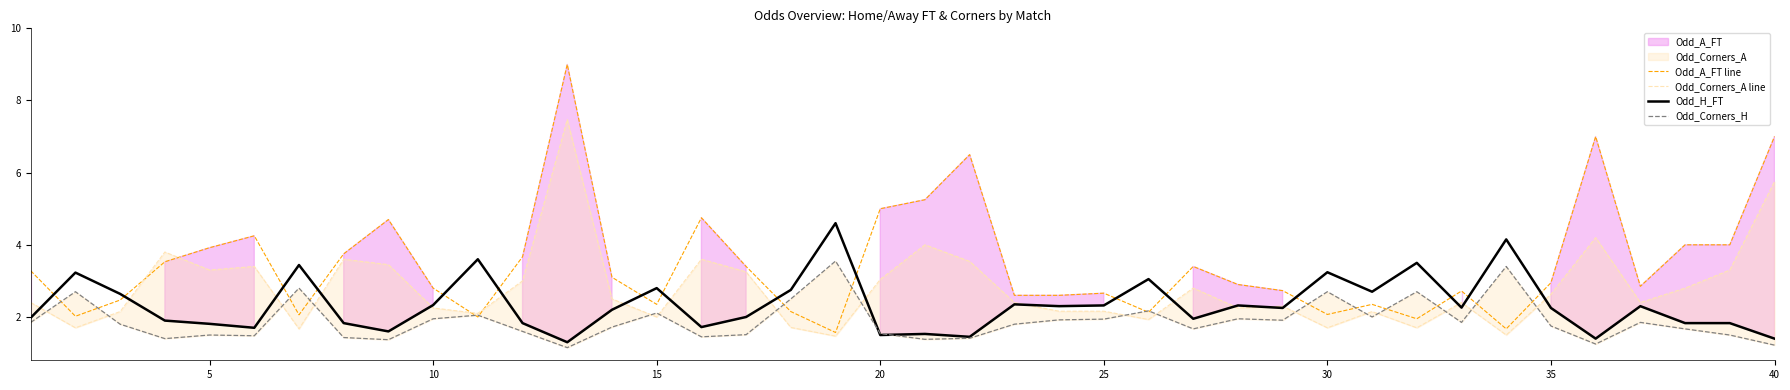

Reading left to right, extract all data points from this chart.

Odd_A_FT line: 3.3	2.0	2.5	3.5	3.9	4.2	2.1	3.8	4.7	2.8	2.0	3.7	9.0	3.1	2.4	4.8	3.4	2.1	1.6	5.0	5.2	6.5	2.6	2.6	2.7	2.1	3.4	2.9	2.7	2.1	2.4	1.9	2.7	1.7	3.0	7.0	2.9	4.0	4.0	7.0
Odd_Corners_A line: 2.4	1.7	2.1	3.8	3.3	3.4	1.7	3.6	3.5	2.2	2.1	3.0	7.5	2.5	2.0	3.6	3.2	1.7	1.5	3.0	4.0	3.5	2.4	2.2	2.2	1.9	2.8	2.2	2.3	1.7	2.1	1.7	2.4	1.5	2.6	4.2	2.4	2.8	3.3	5.8
Odd_H_FT: 2.0	3.2	2.6	1.9	1.8	1.7	3.4	1.8	1.6	2.3	3.6	1.8	1.3	2.2	2.8	1.7	2.0	2.8	4.6	1.5	1.5	1.4	2.4	2.3	2.3	3.0	1.9	2.3	2.2	3.2	2.7	3.5	2.3	4.2	2.2	1.4	2.3	1.8	1.8	1.4
Odd_Corners_H: 1.9	2.7	1.8	1.4	1.5	1.5	2.8	1.4	1.4	1.9	2.0	1.6	1.1	1.7	2.1	1.4	1.5	2.5	3.5	1.5	1.4	1.4	1.8	1.9	1.9	2.2	1.7	1.9	1.9	2.7	2.0	2.7	1.9	3.4	1.8	1.2	1.9	1.7	1.5	1.2